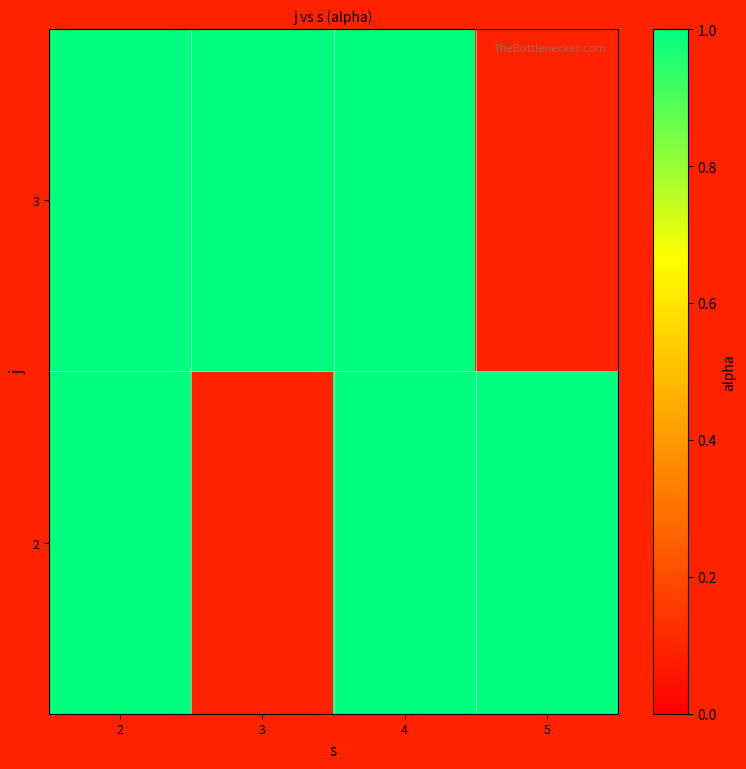

The value of 3 at 1 is 1. True or false?

False